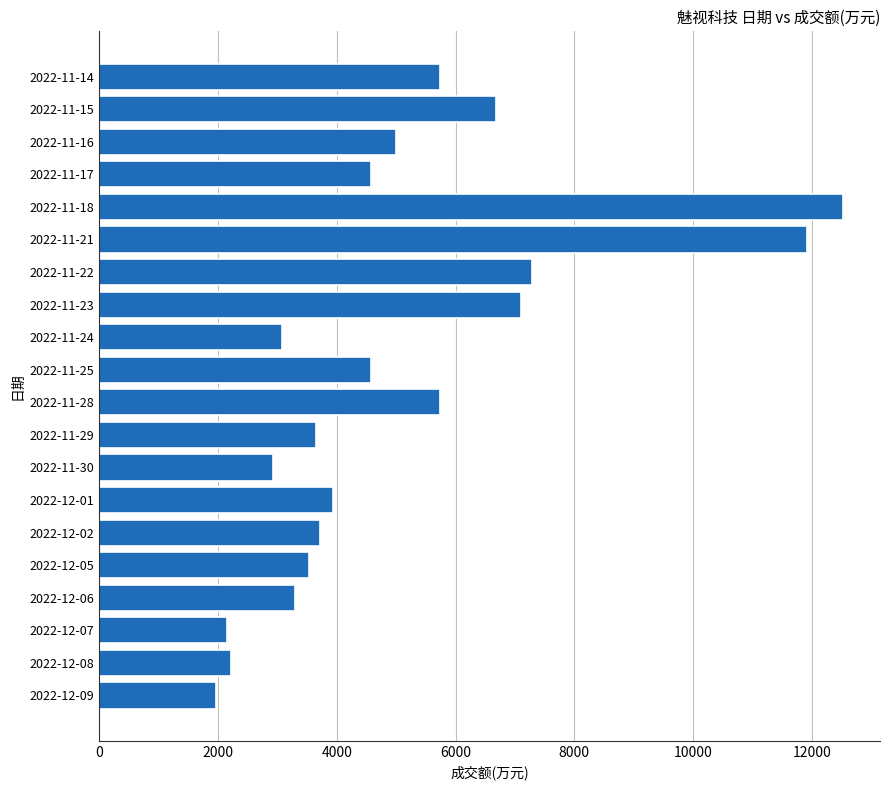

Between 2022-12-07 and 2022-11-21, which is larger?

2022-11-21